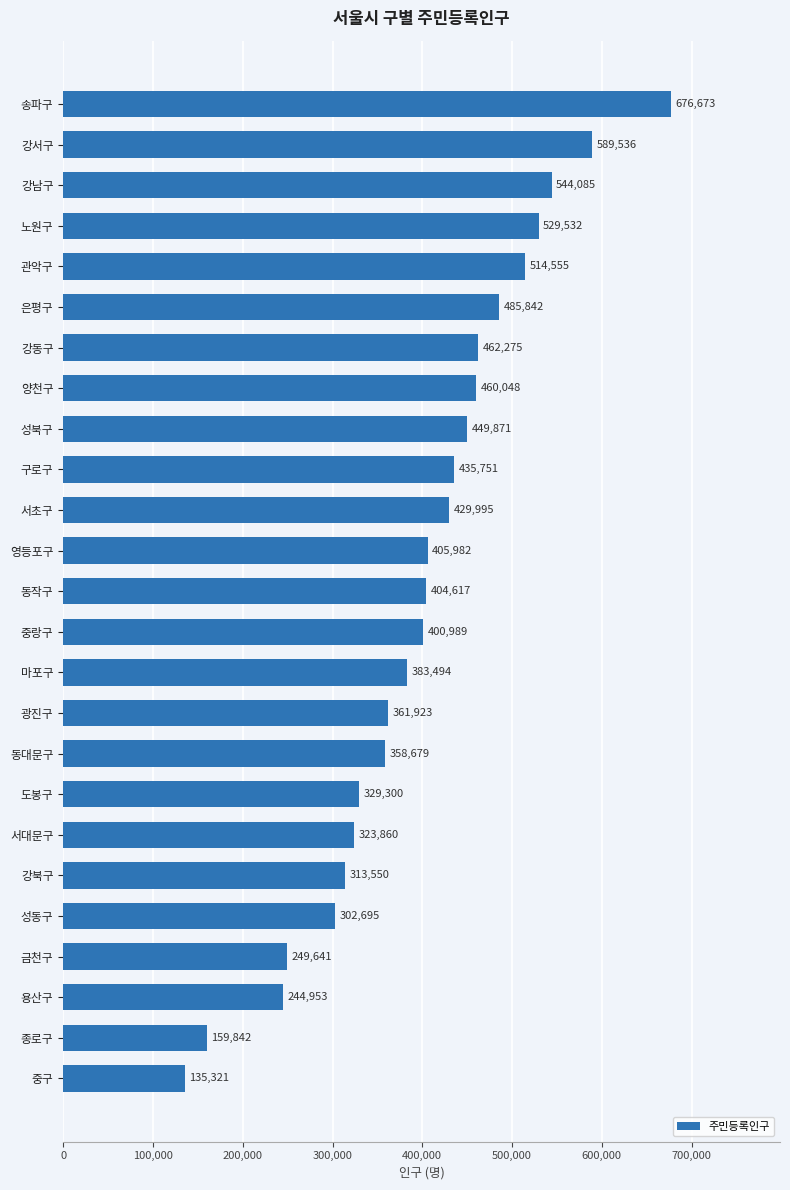

The value at 서대문구 is 323860. True or false?

True